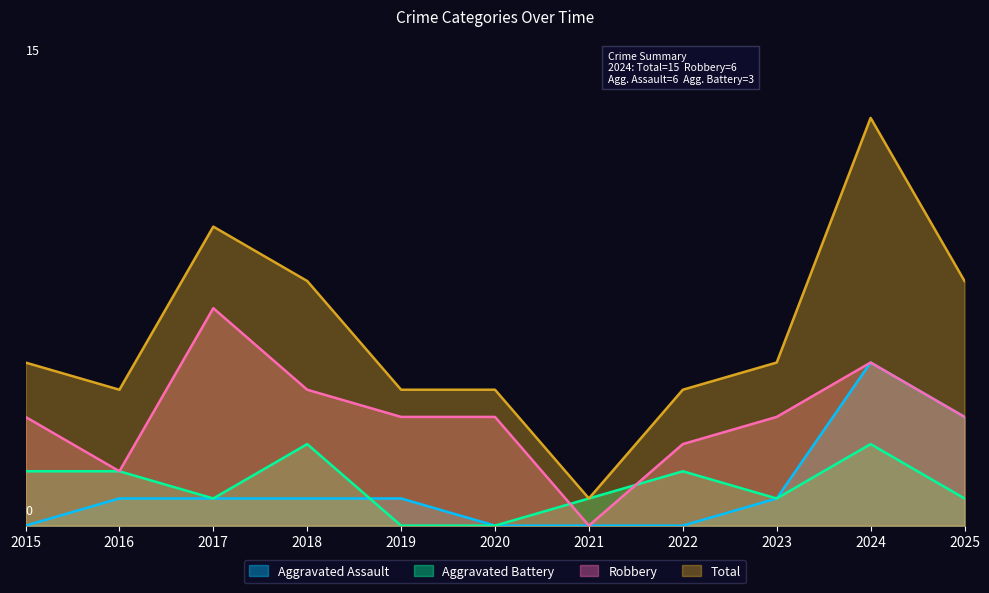

How many Aggravated Assault values are between 0 and 1?

9